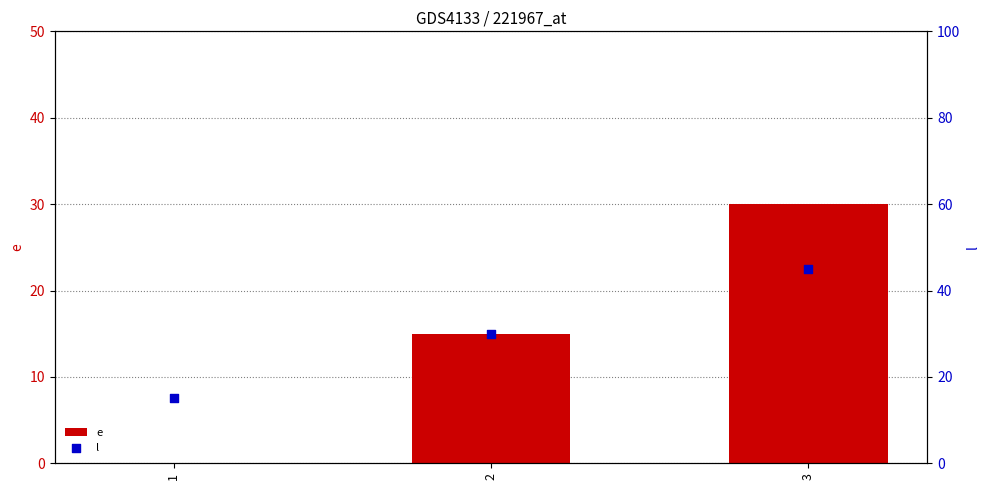

At which category is the sum across all series the highest?

3